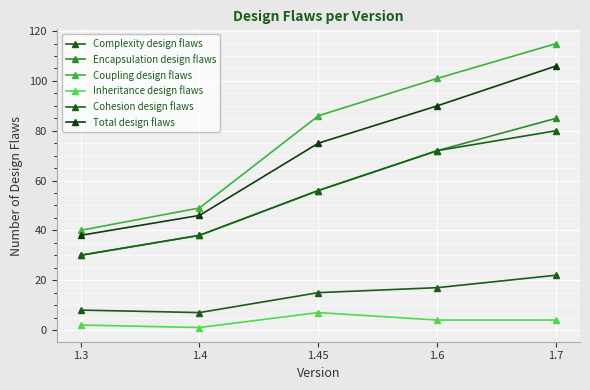

The value of Total design flaws at 1.3 is 38. True or false?

True